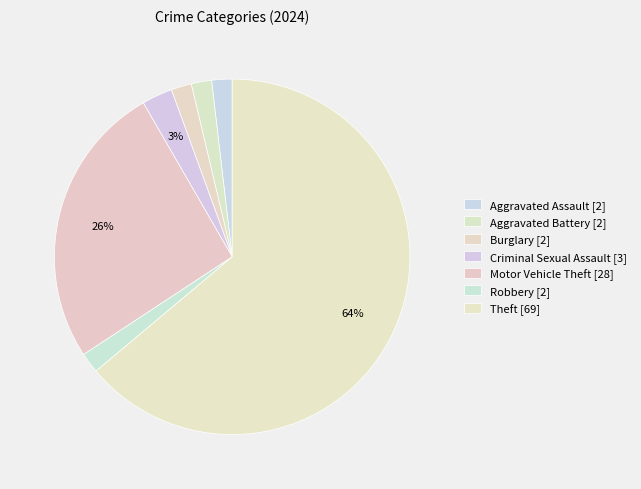

Is there any slice that represents more than half of the pie?

Yes